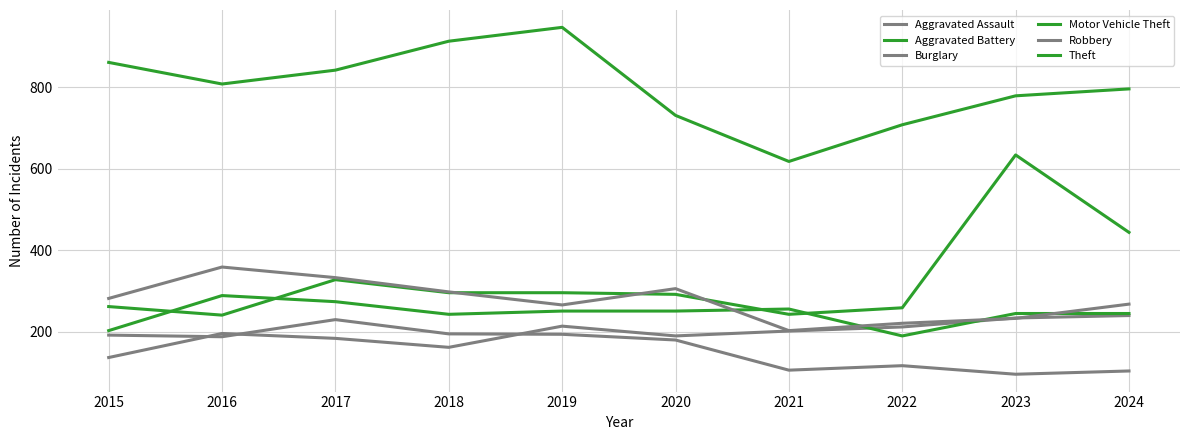

List the series in order of their peak value, highest first.

Theft, Motor Vehicle Theft, Robbery, Aggravated Battery, Aggravated Assault, Burglary